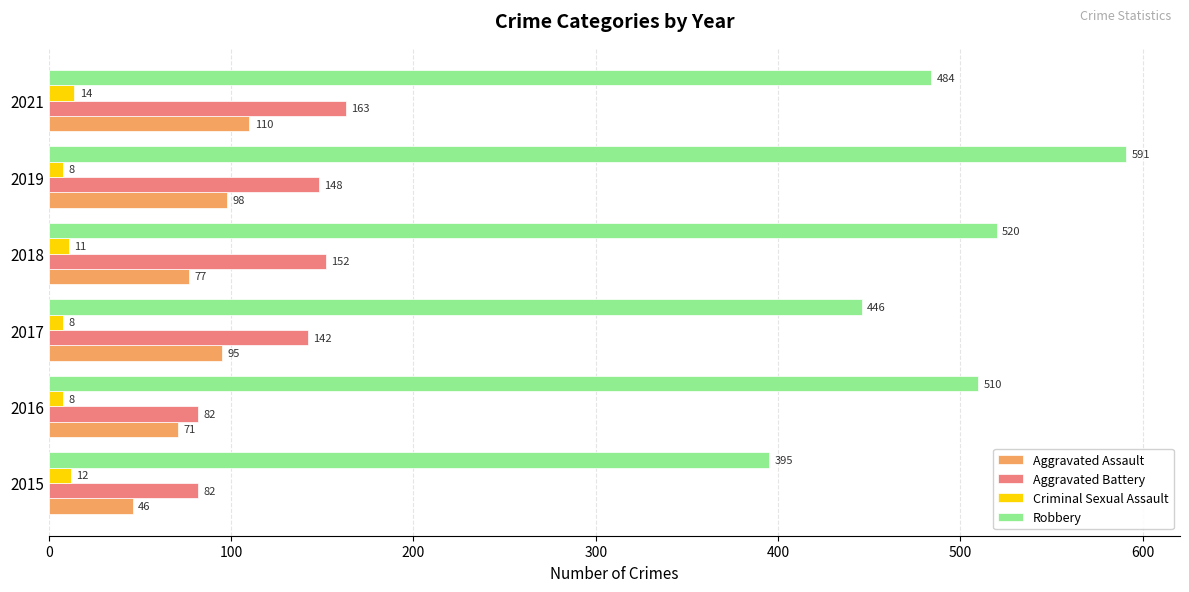

The value of Aggravated Assault at 2017 is 36. True or false?

False